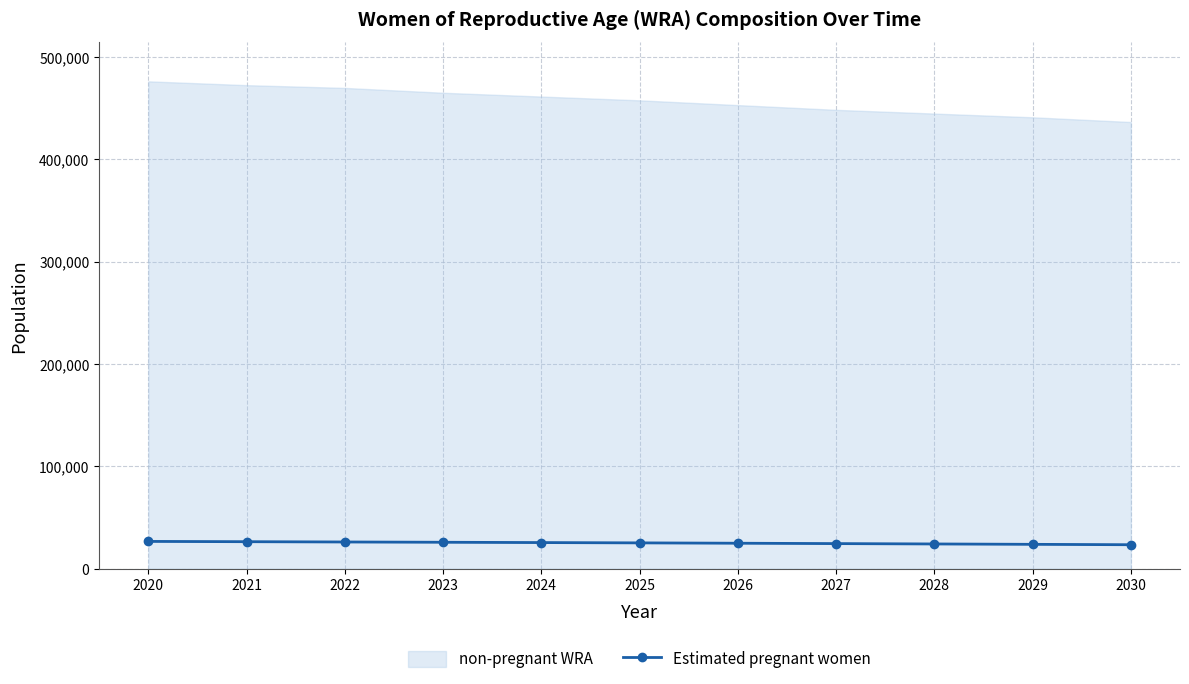

List the labels in order of value, largest first.

2020, 2021, 2022, 2023, 2024, 2025, 2026, 2027, 2028, 2029, 2030